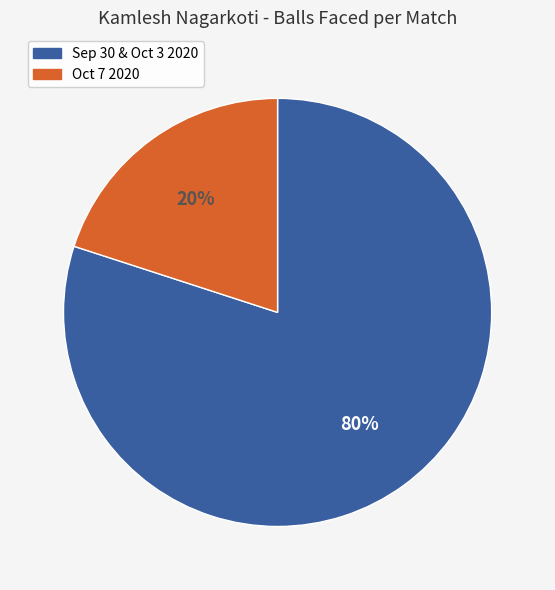

Is there any slice that represents more than half of the pie?

Yes